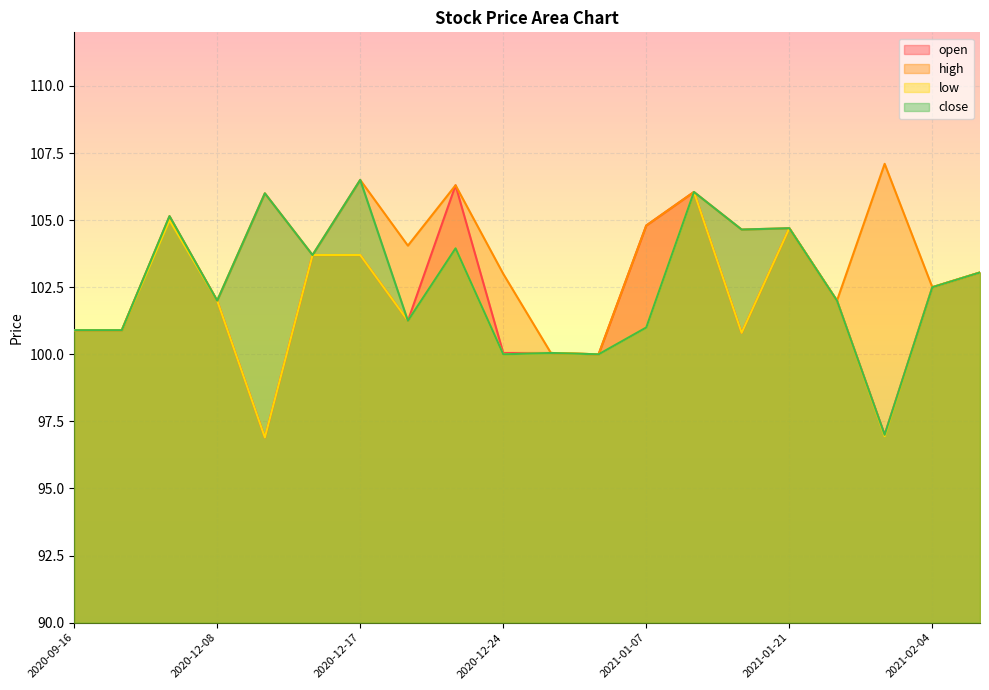

Between 2020-12-16 and 2021-02-02, which is larger?

2020-12-16